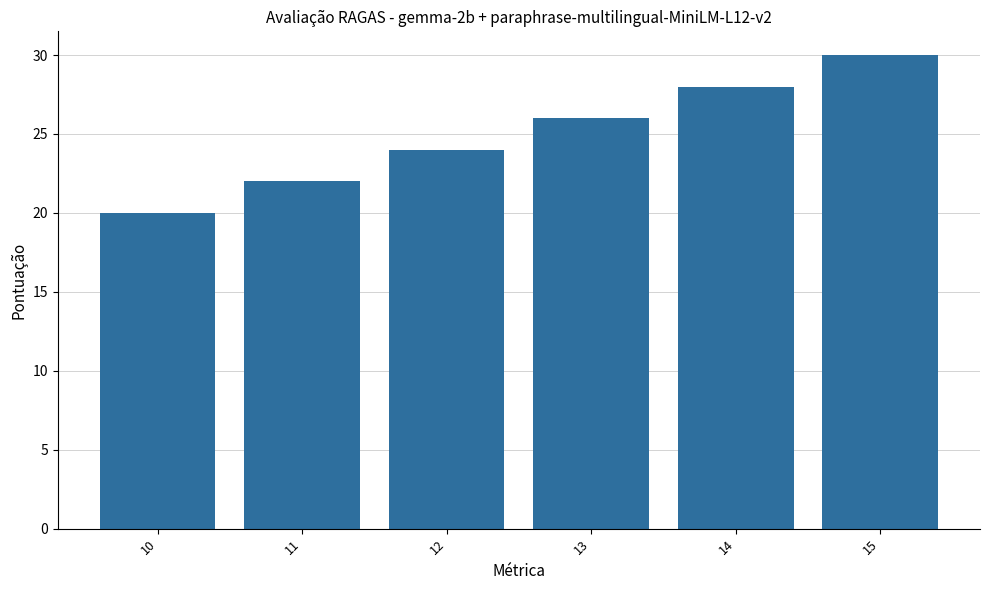

What is the smallest value displayed?

20